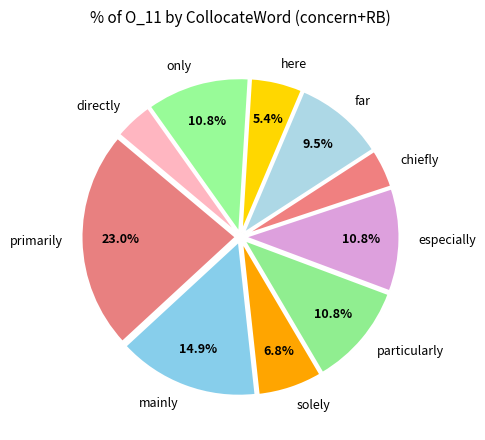

To the nearest percent, what is the average slice percentage?

10%